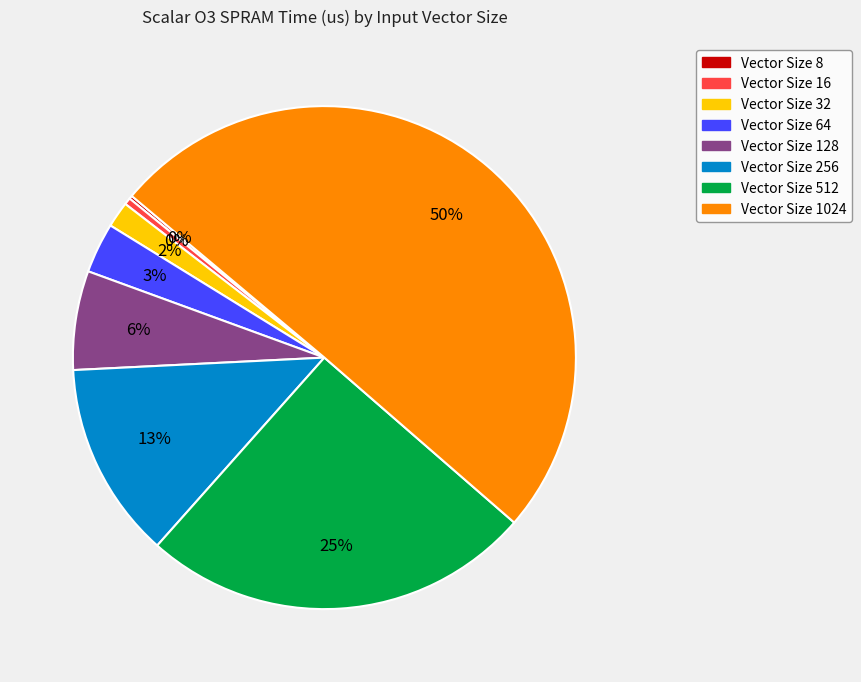

To the nearest percent, what is the average slice percentage?

12%